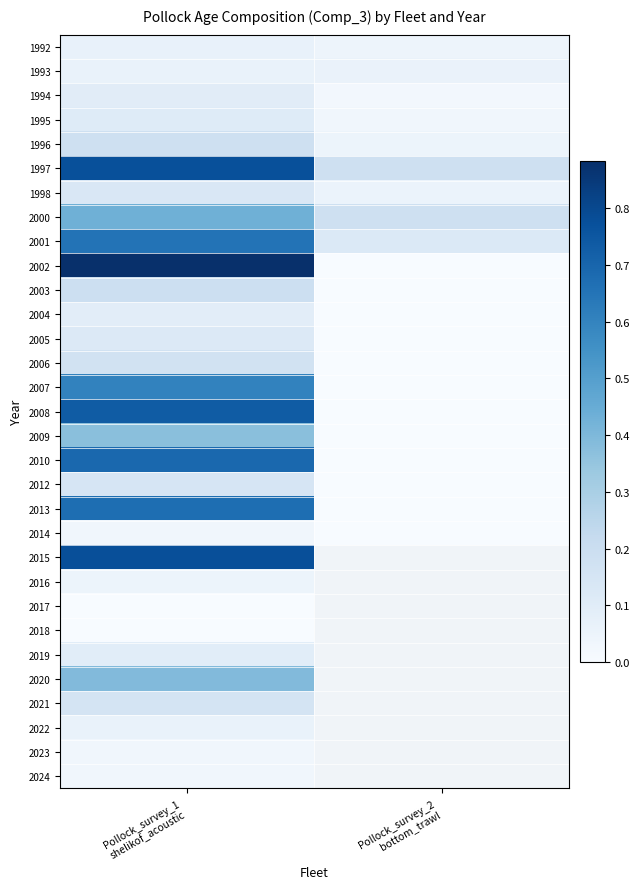

The value of 2024 at Pollock_survey_1 shelikof_acoustic is 0.0. True or false?

True